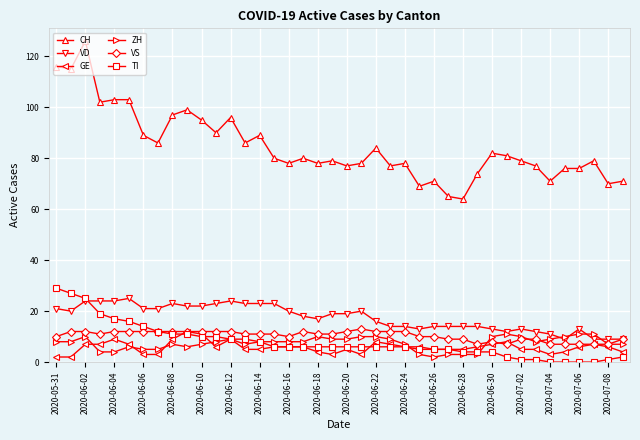

Which series has the largest total across all categories?

CH